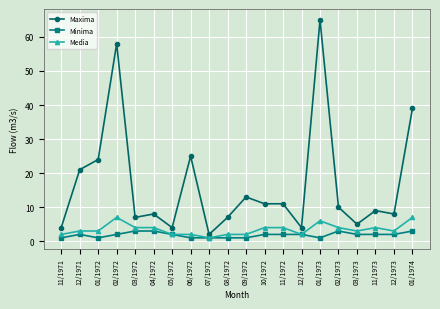

What is the maximum value for Media?

7